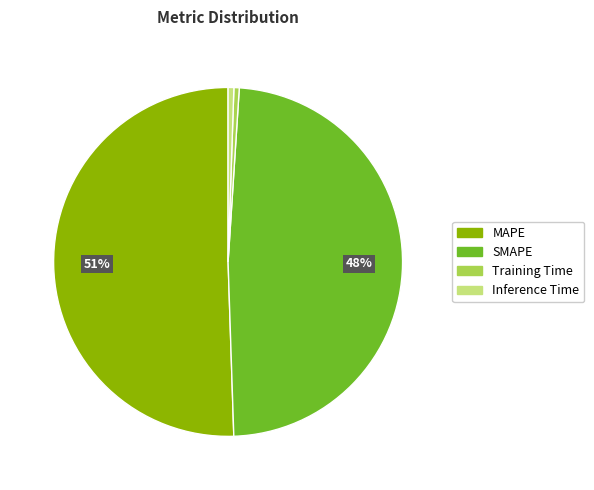

To the nearest percent, what is the difference between the Inference Time and MAPE slice percentages?

50%